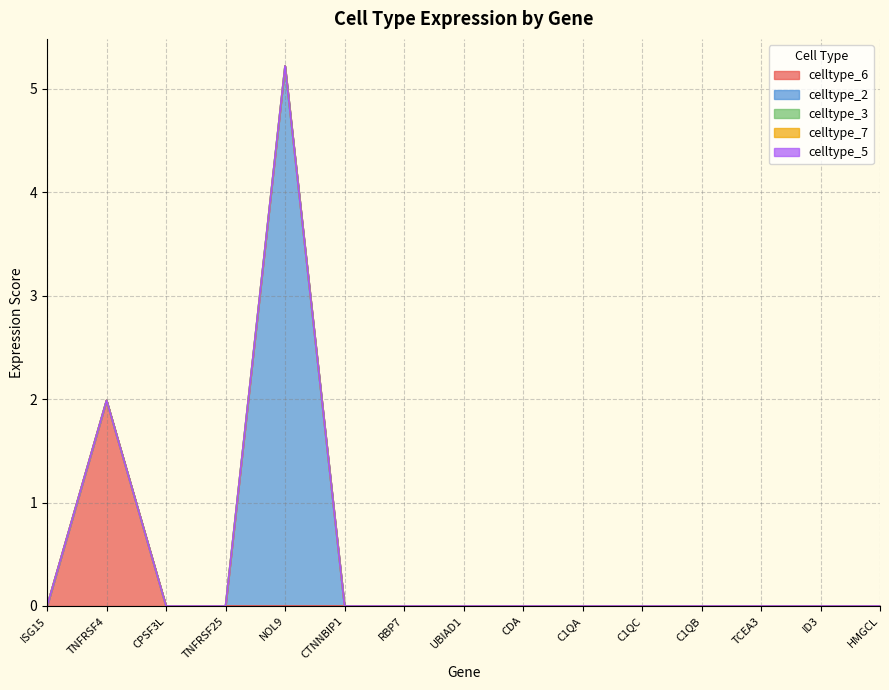

At how many categories does at least one series exceed 3?

1